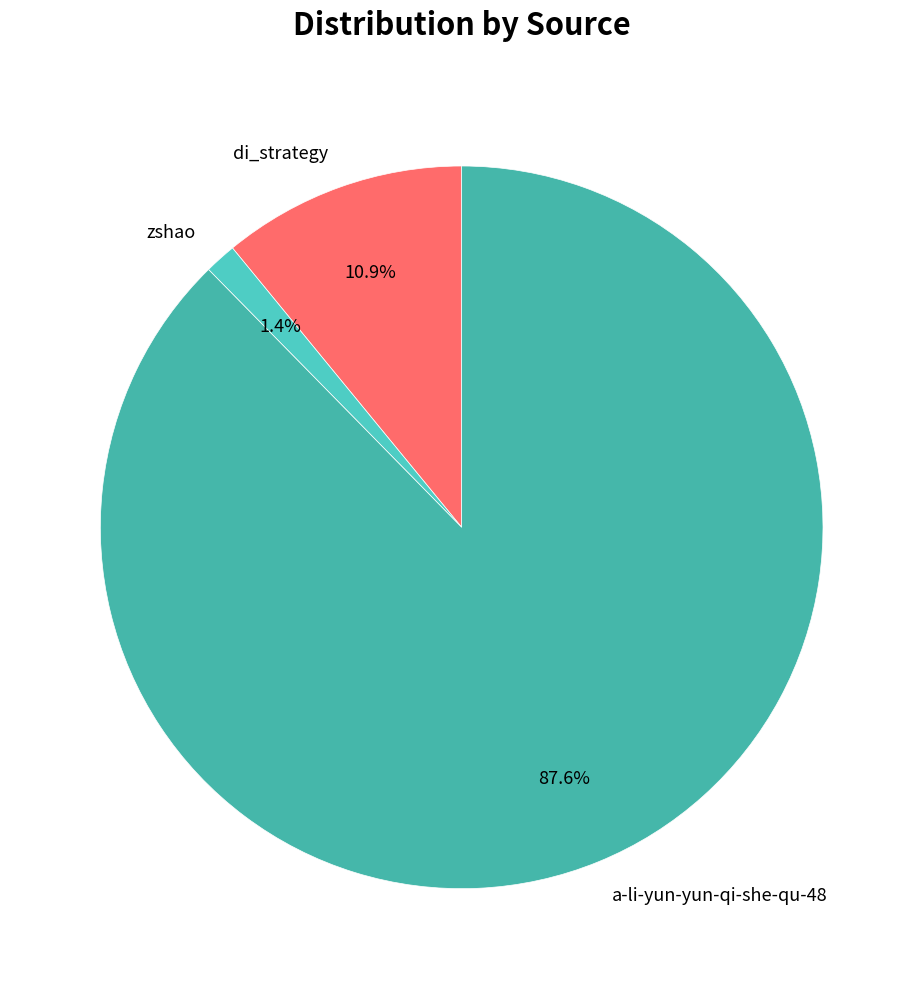

Rank the categories by value from highest to lowest.

a-li-yun-yun-qi-she-qu-48, di_strategy, zshao